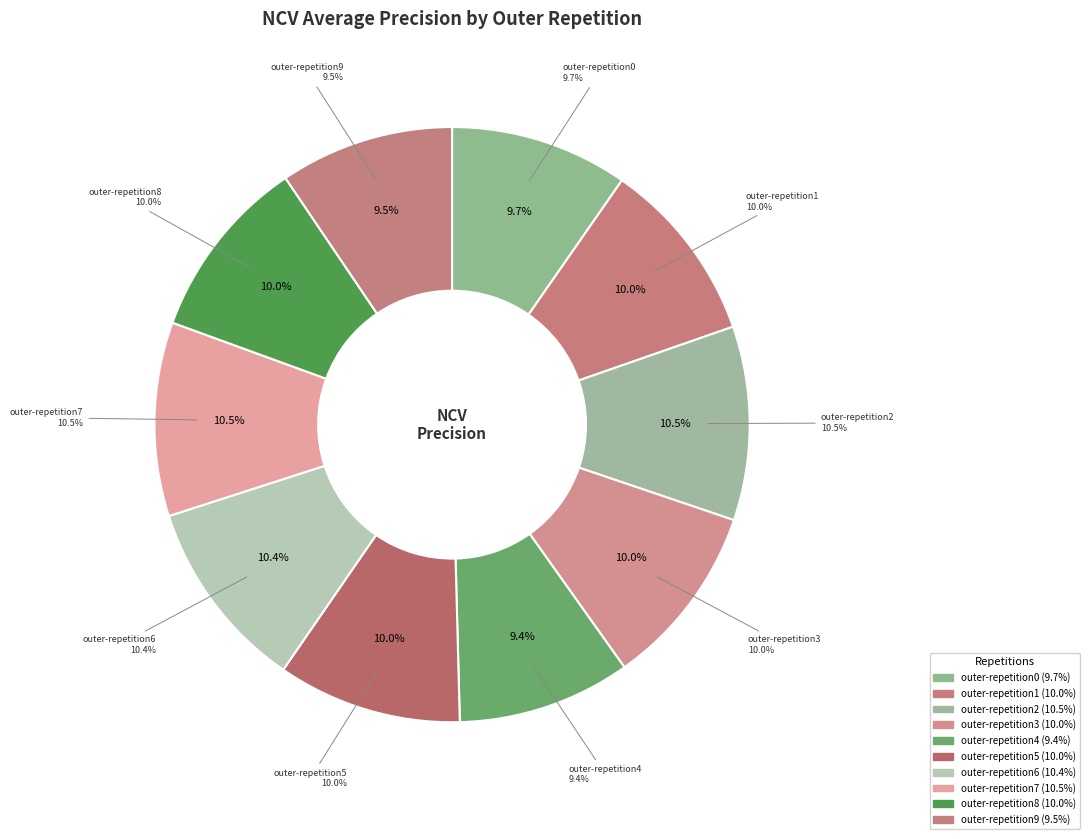

How many segments does this pie chart have?

10